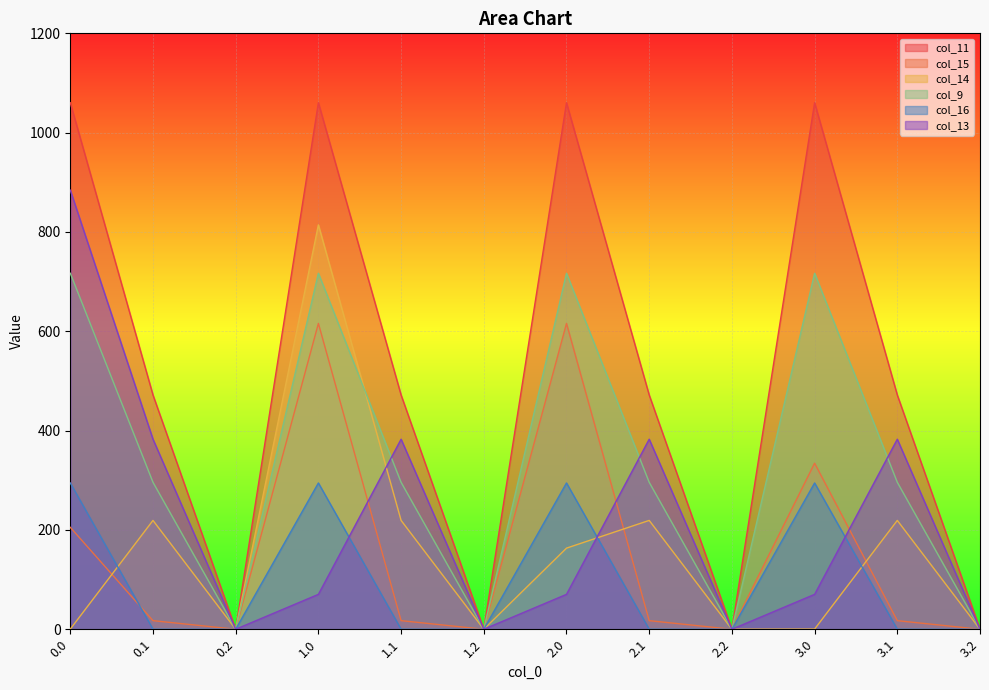

Reading left to right, transcribe all the data shown in this chart.

col_11: 1060.3	471.7	0.0	1060.3	471.7	0.0	1060.3	471.7	0.0	1060.3	471.7	0.0
col_15: 205.2	17.3	0.0	615.9	17.3	0.0	615.9	17.3	0.0	334.4	17.3	0.0
col_14: 0.3	219.2	0.0	814.3	219.2	0.0	163.3	219.2	0.0	0.3	219.2	0.0
col_9: 716.9	295.9	0.0	716.9	295.9	0.0	716.9	295.9	0.0	716.9	295.9	0.0
col_16: 294.5	0.0	0.0	294.5	0.0	0.0	294.5	0.0	0.0	294.5	0.0	0.0
col_13: 884.2	382.7	0.0	70.2	382.7	0.0	70.2	382.7	0.0	70.2	382.7	0.0